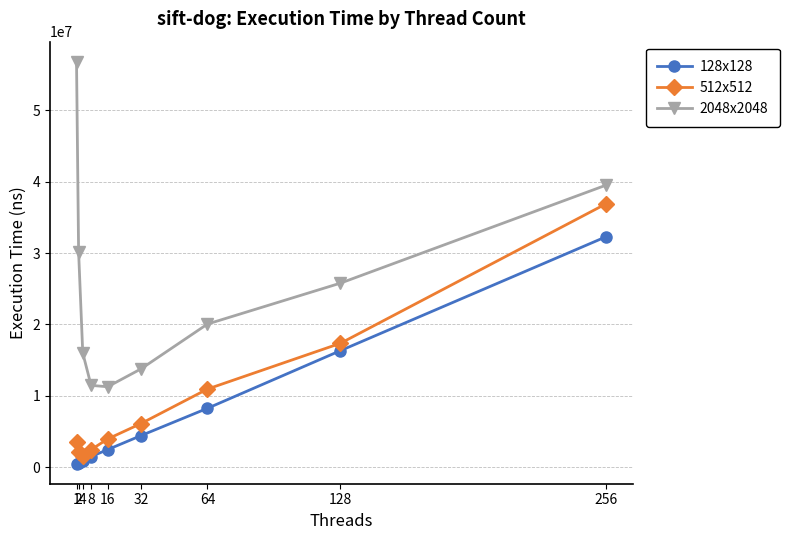

What is the maximum value shown in the chart?

56812859